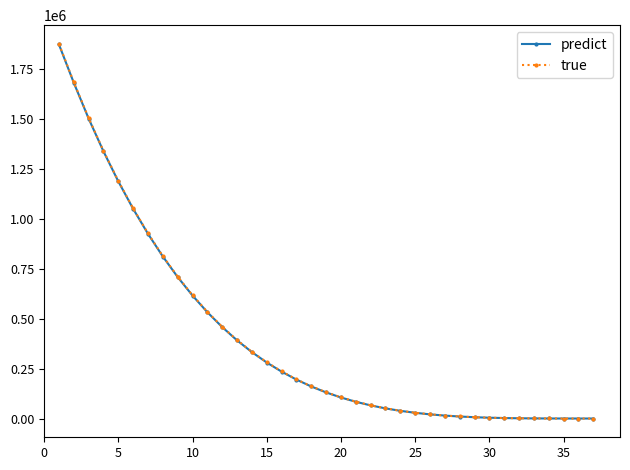

In predict, how many points are lower than both neighbors (excluding endpoints)?

1